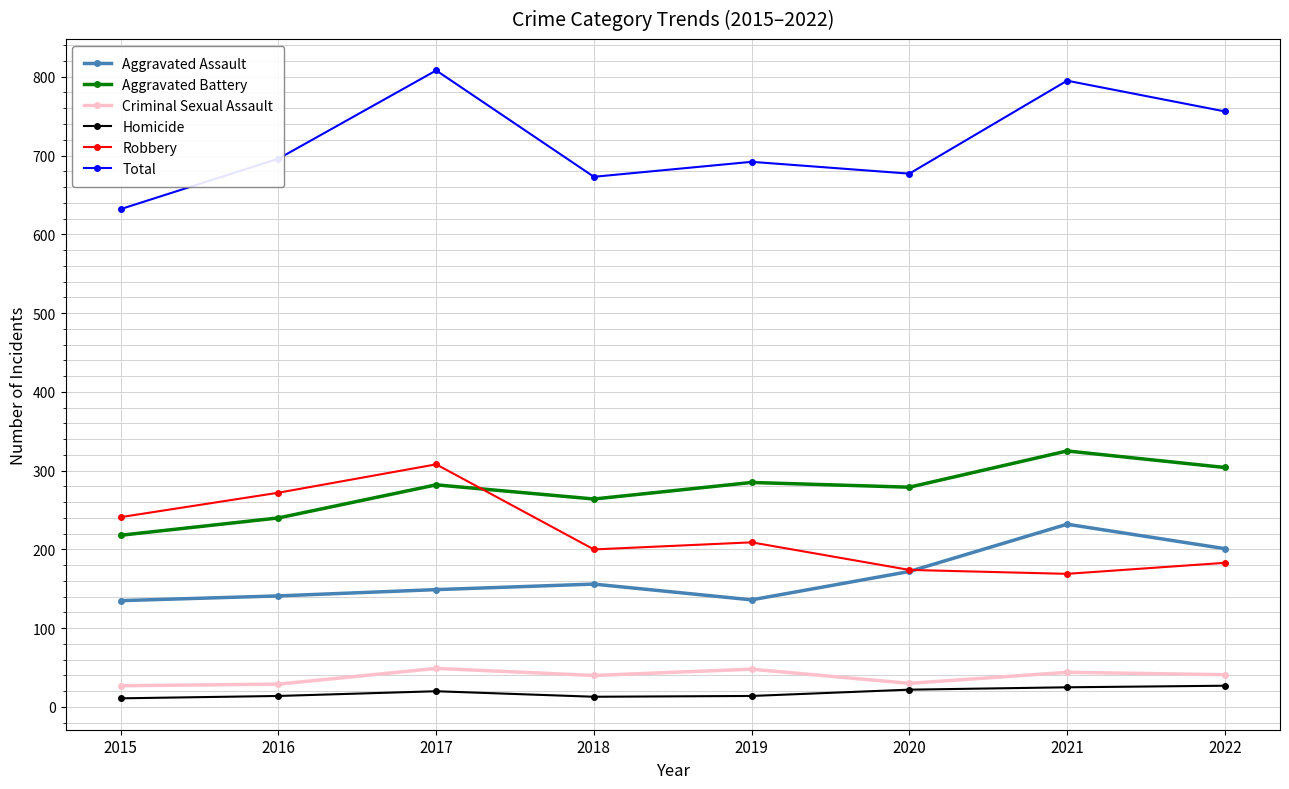

Is the value of Aggravated Assault at 2022 greater than the value of Homicide at 2022?

Yes